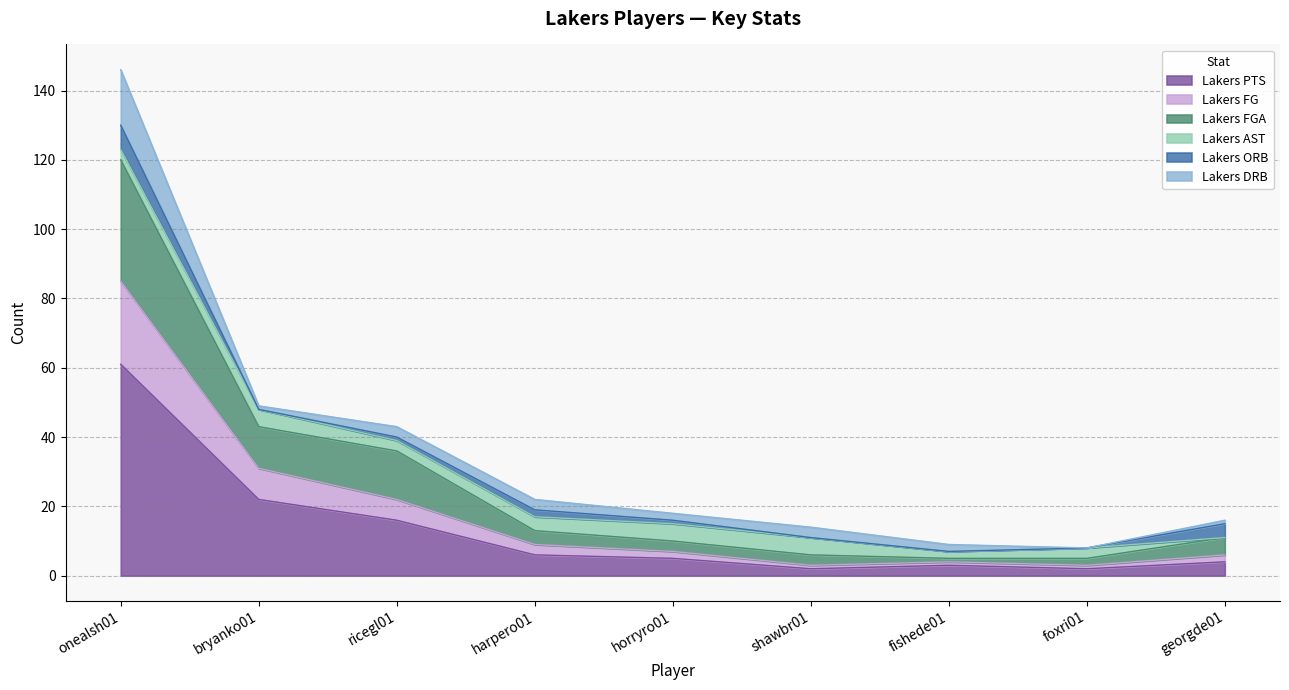

At which category is the sum across all series the highest?

onealsh01